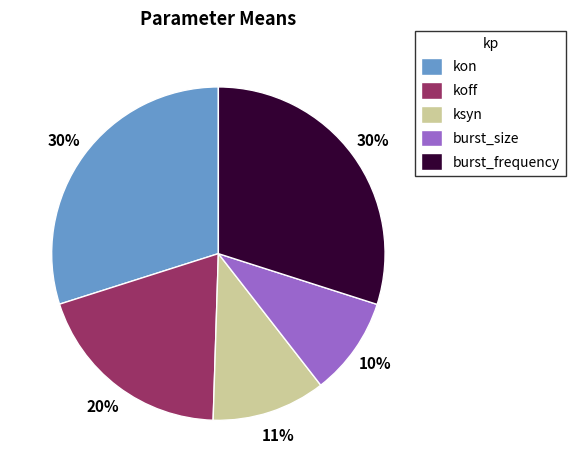

Which category has the smallest portion of the pie?

burst_size